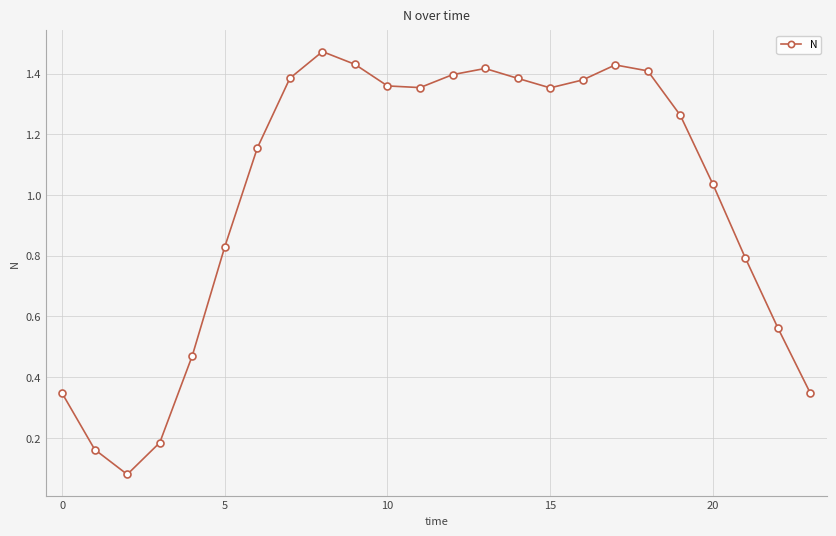

How many interior local peaks (higher than both neighbors) does the data have?

3